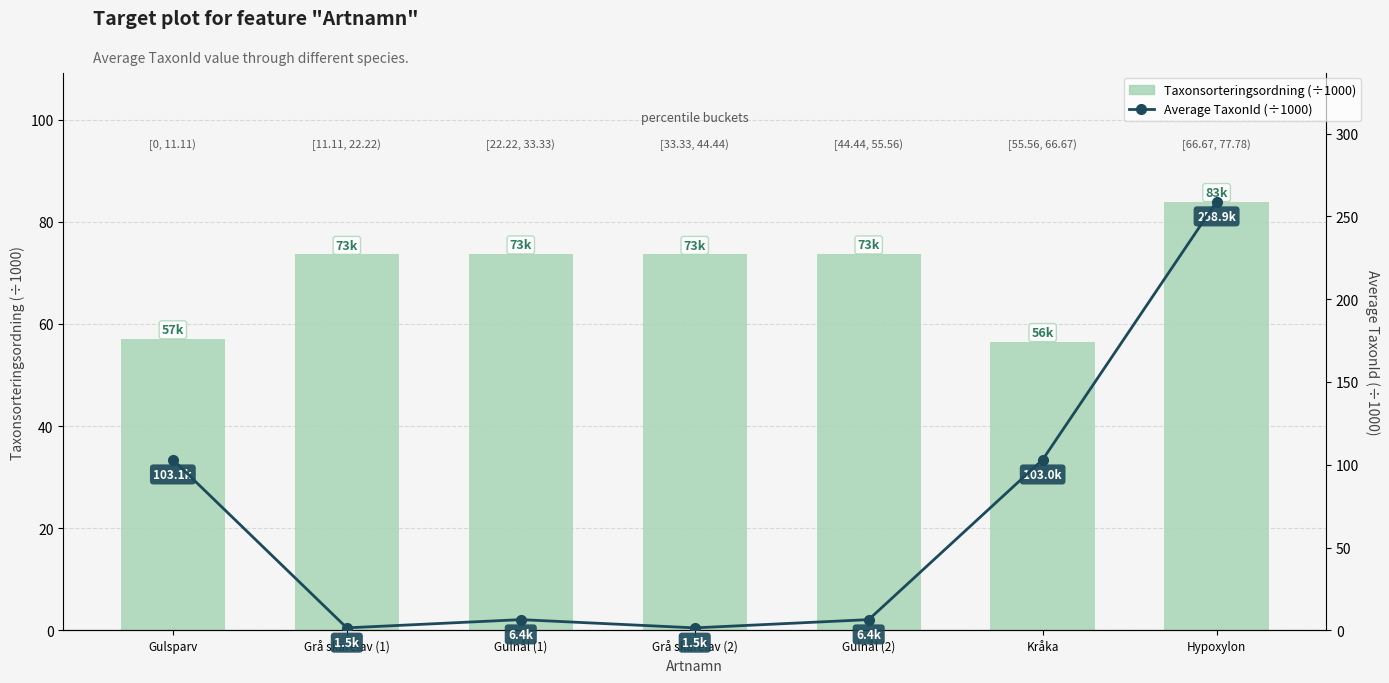

At how many categories does at least one series exceed 39?

7